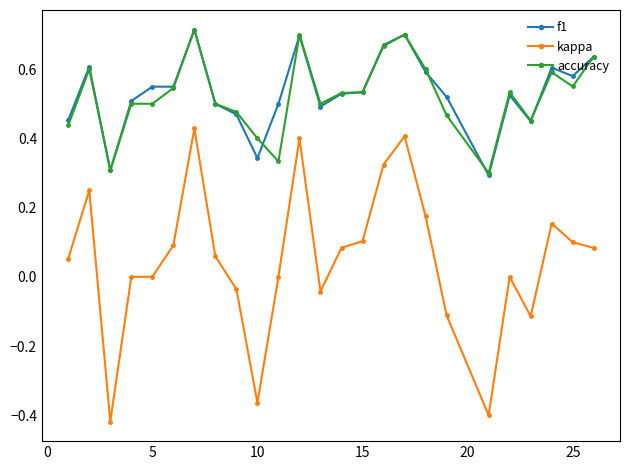

True or false: kappa and f1 cross at least once.

False